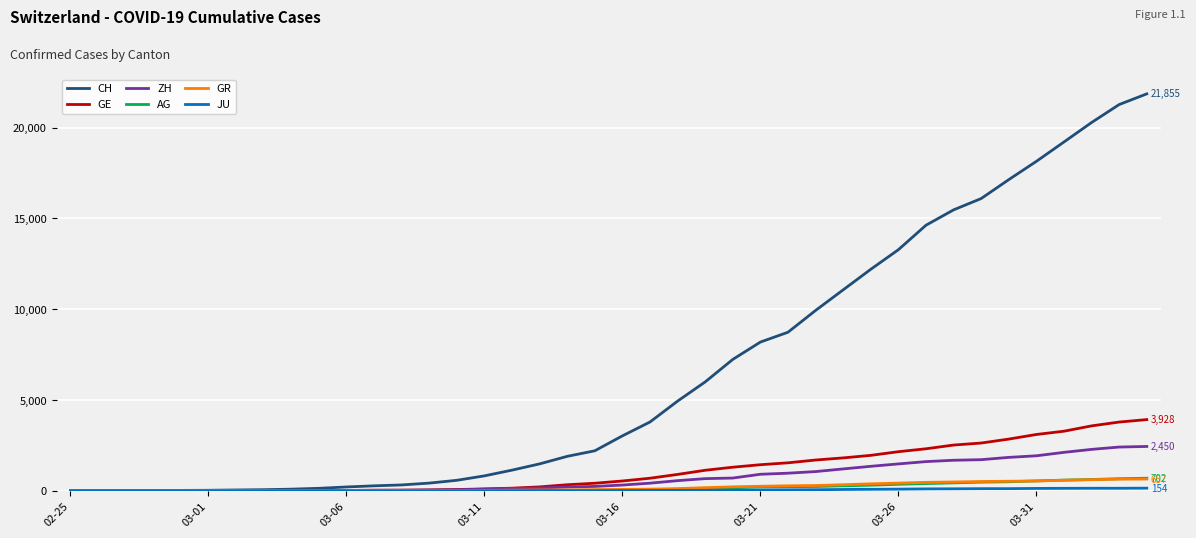

Which series has the largest total across all categories?

CH